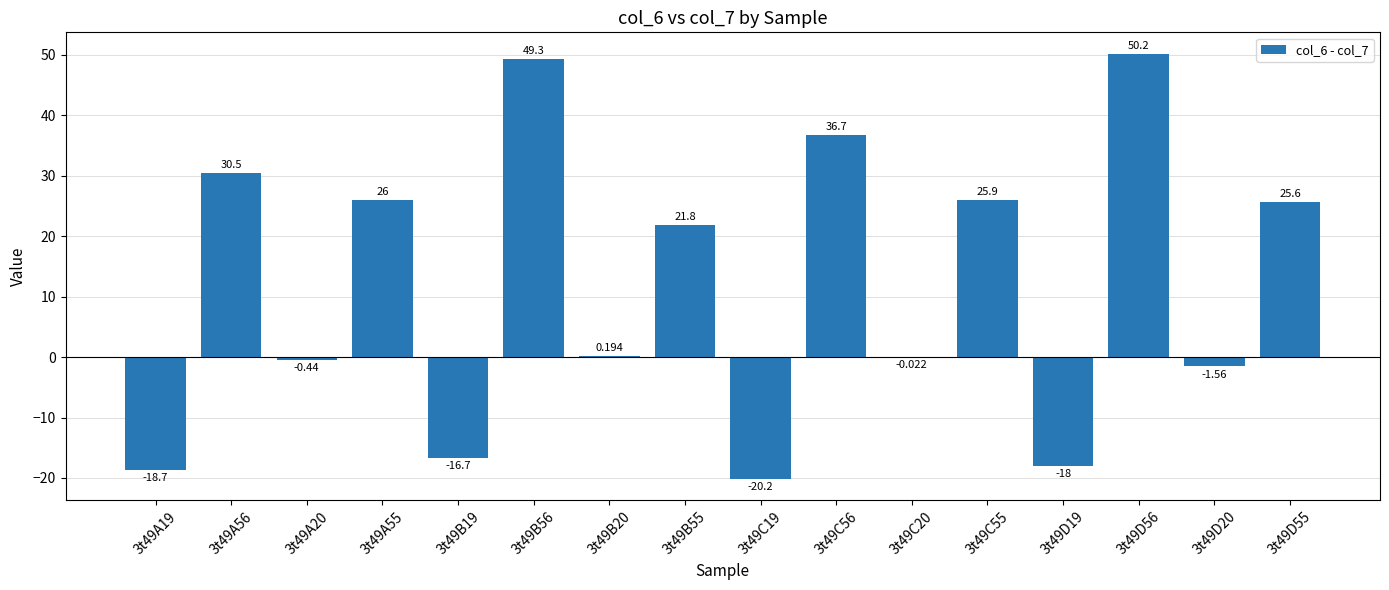

What is the label of the 16th bar from the left?

3t49D55